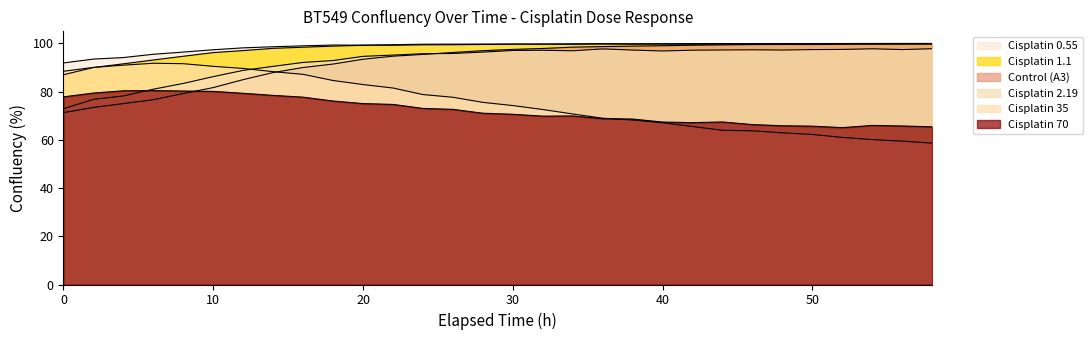

Reading left to right, what are all the values shown in this chart?

Control (A3): 71.3	73.4	75.0	76.6	79.2	81.7	85.0	87.9	90.0	91.4	93.4	94.7	95.4	96.2	97.0	97.5	97.9	98.4	98.7	98.9	99.0	99.2	99.4	99.5	99.6	99.5	99.7	99.8	99.8	99.8
Cisplatin 2.19: 72.9	76.8	78.2	81.0	83.4	86.2	88.8	90.5	92.1	92.9	94.6	95.2	95.7	95.8	96.4	97.1	97.1	96.9	97.7	97.2	96.9	97.2	97.3	97.3	97.2	97.4	97.5	97.8	97.4	97.8
Cisplatin 70: 77.8	79.4	80.3	80.4	80.2	80.1	79.3	78.4	77.7	76.1	75.0	74.7	73.0	72.6	71.0	70.6	69.8	69.9	68.8	68.6	67.4	67.1	67.4	66.3	65.8	65.7	65.1	66.0	65.7	65.4
Cisplatin 1.1: 87.0	90.0	91.5	93.1	94.7	96.2	97.0	97.9	98.4	98.9	99.2	99.2	99.4	99.5	99.6	99.7	99.7	99.6	99.7	99.7	99.7	99.6	99.7	99.7	99.7	99.7	99.7	99.7	99.7	99.7
Cisplatin 35: 88.4	90.0	91.0	91.8	91.6	90.5	89.6	88.3	87.2	84.6	82.9	81.5	78.8	77.7	75.5	74.2	72.6	70.7	69.0	68.3	67.1	65.5	64.0	63.7	62.9	62.2	61.0	60.1	59.5	58.6
Cisplatin 0.55: 91.9	93.5	94.1	95.5	96.4	97.4	98.2	98.6	99.0	99.3	99.3	99.5	99.7	99.7	99.7	99.7	99.7	99.8	99.9	99.9	99.9	99.9	99.9	99.9	99.9	99.9	100.0	100.0	100.0	100.0